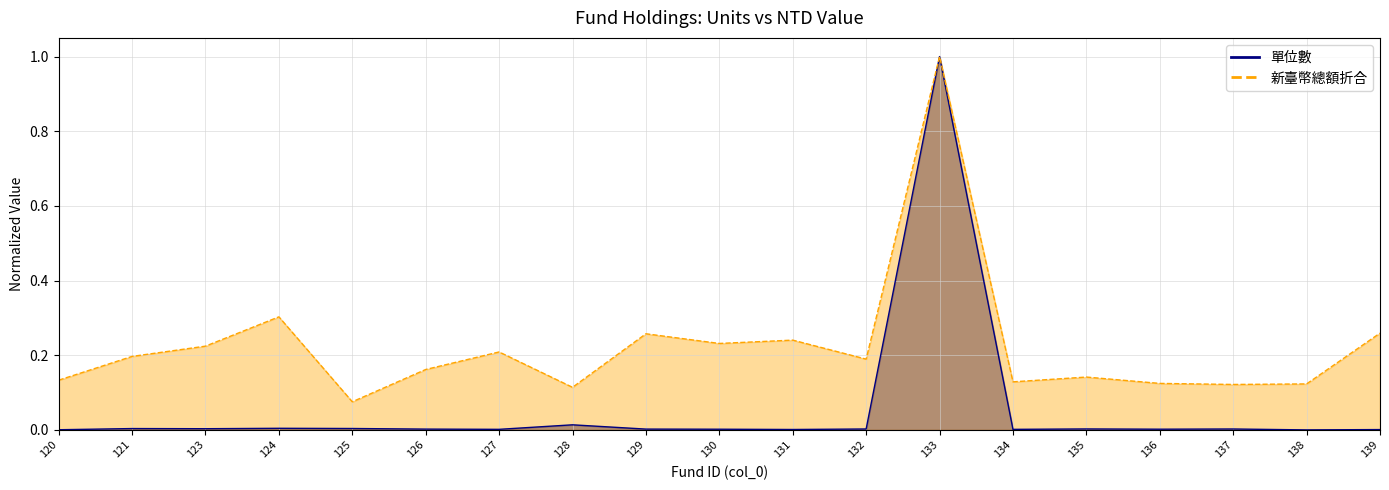

True or false: 單位數 and 新臺幣總額或折合新臺幣總額 cross at least once.

False